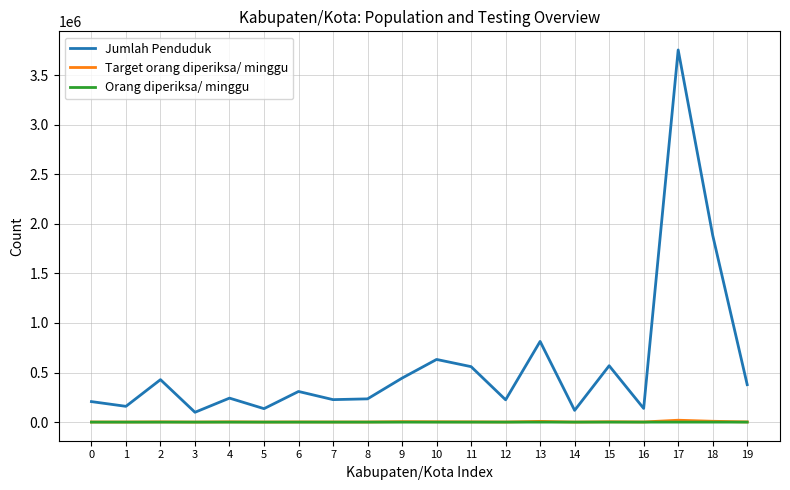

True or false: Orang diperiksa/ minggu and Jumlah Penduduk intersect in this chart.

False